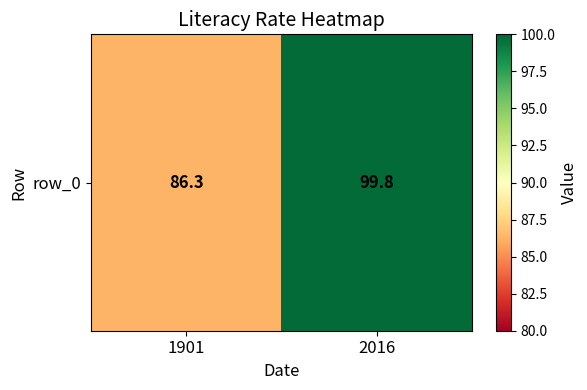

The value at 1901 is 86.3. True or false?

True